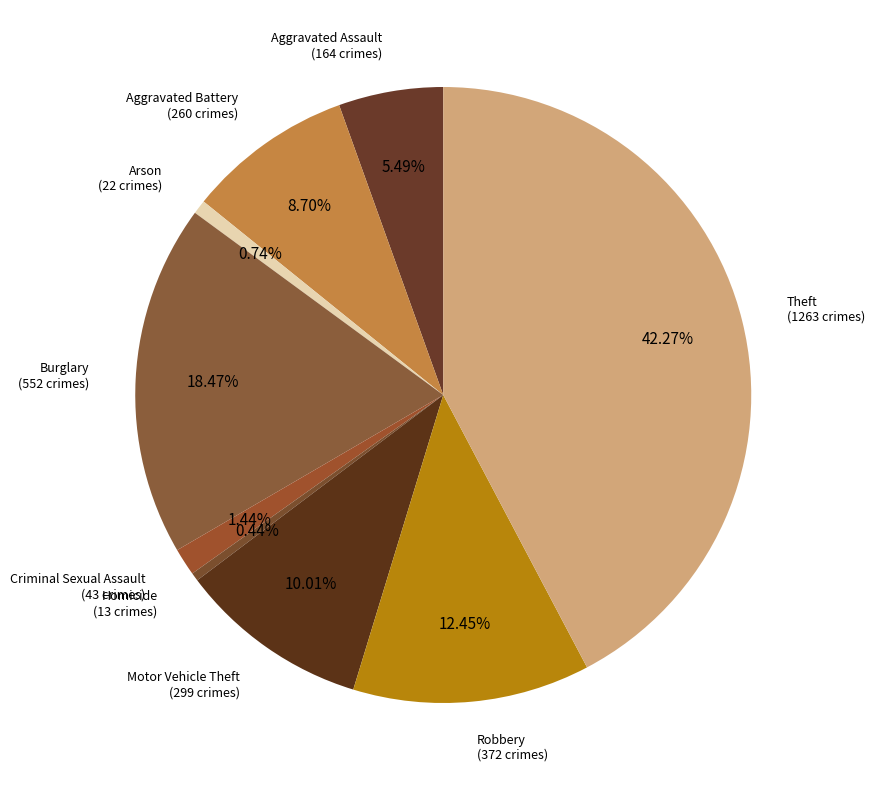

How many segments does this pie chart have?

9